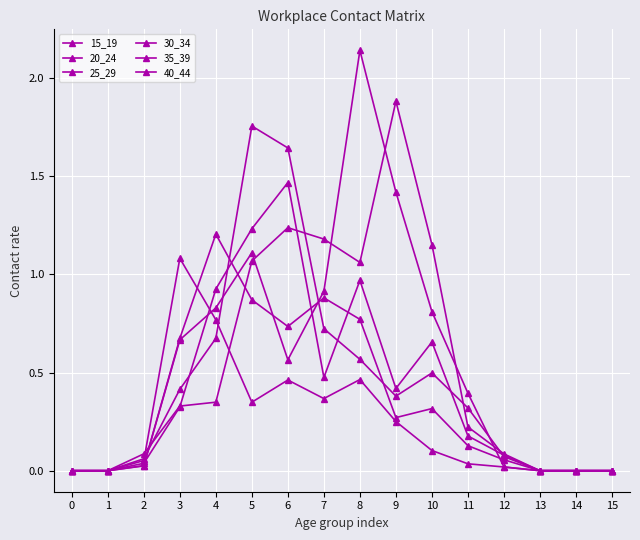

After their last crossing, which series has the higher values: 15_19 or 35_39?

15_19